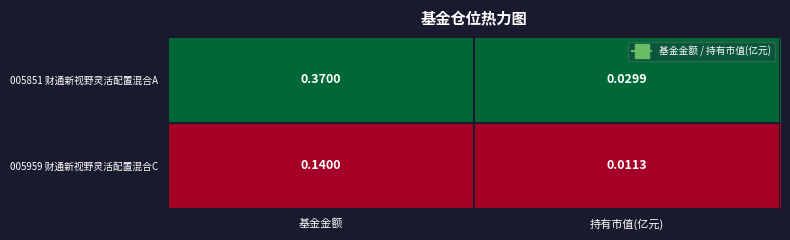

At which label is 005851 财通新视野灵活配置混合A closest to 0?

持有市值(亿元)